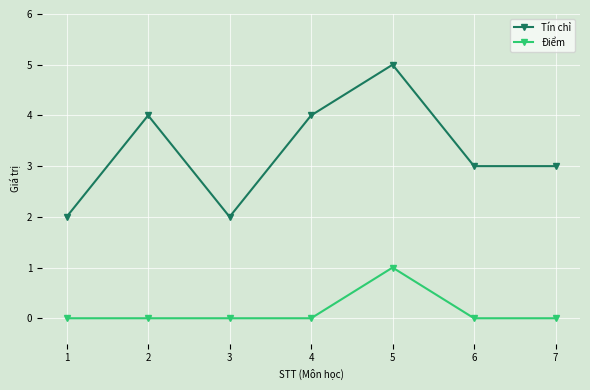

What is the maximum value for Tín chỉ?

5